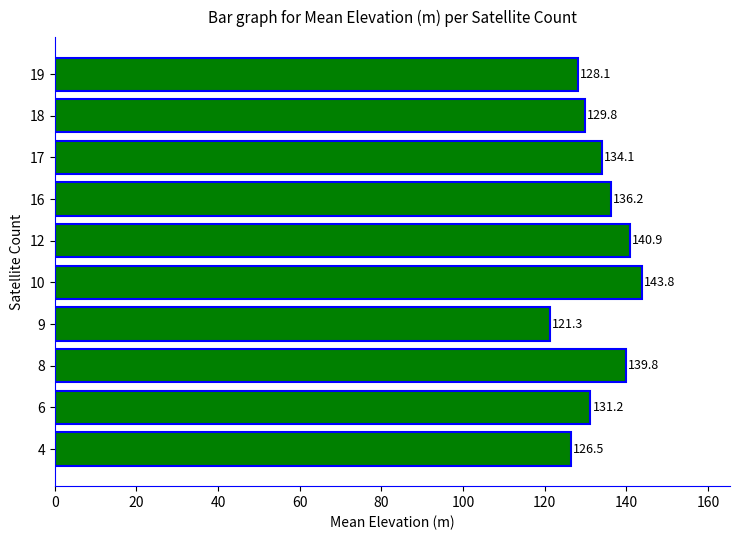

What is the greatest value displayed?

143.8